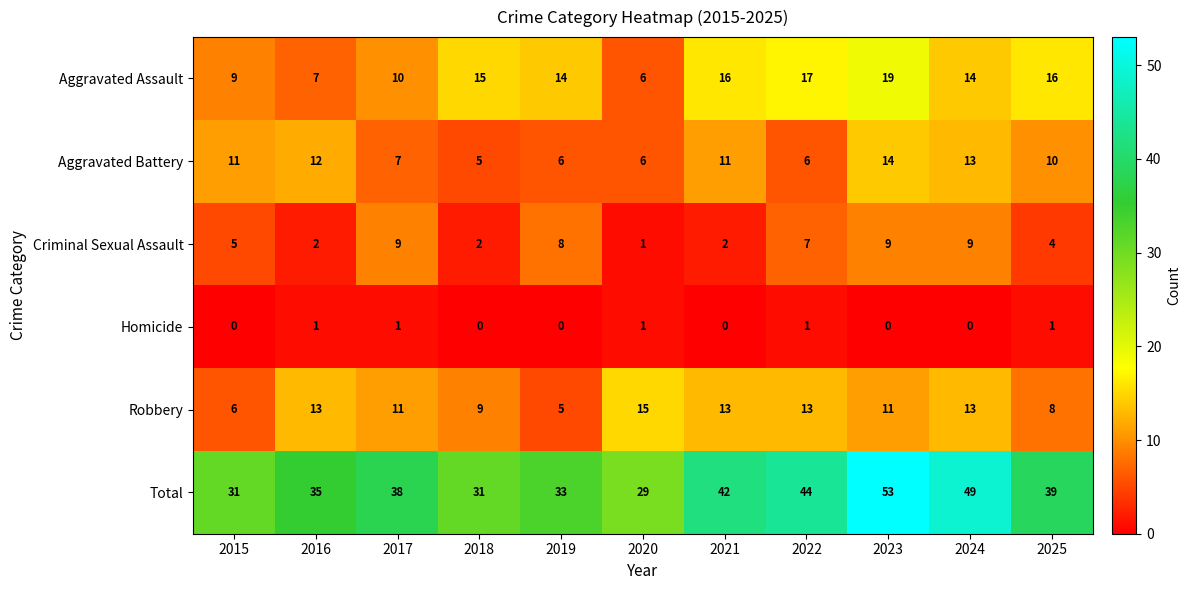

Is it true that Homicide equals 0 at 2019?

True